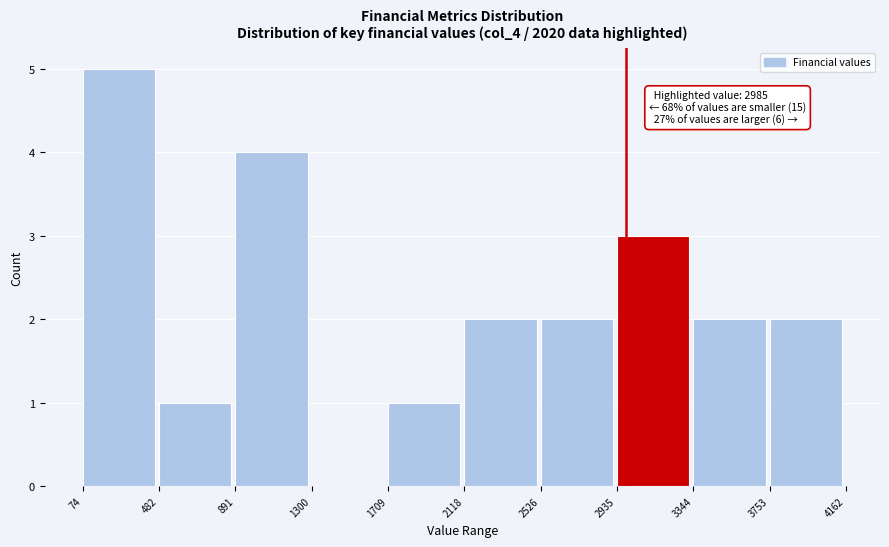

Over which range of the x-axis is the bar tallest?

74 to 482